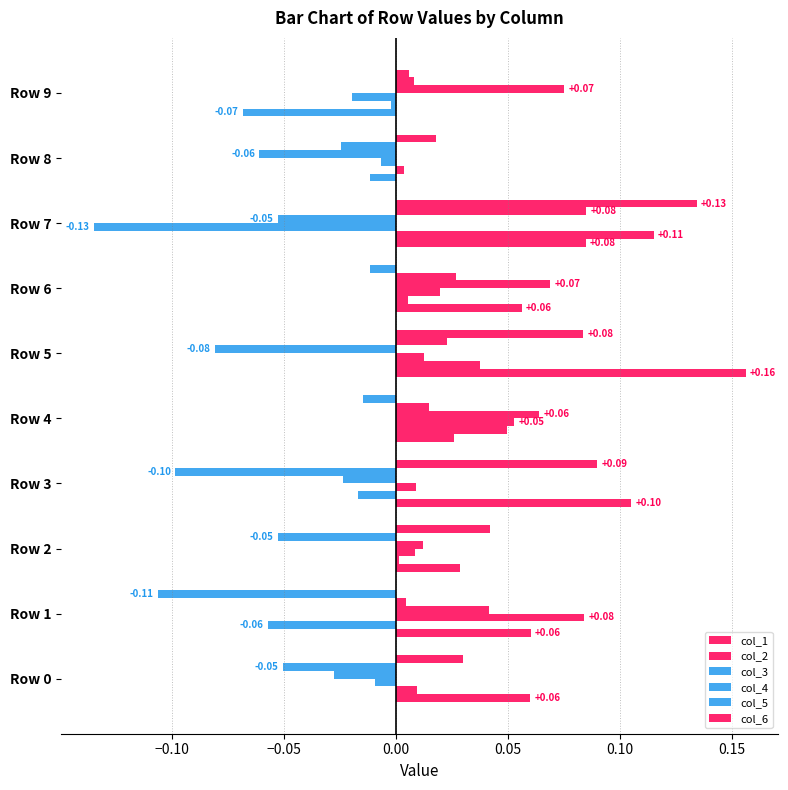

Count the number of categories in the chart.

10